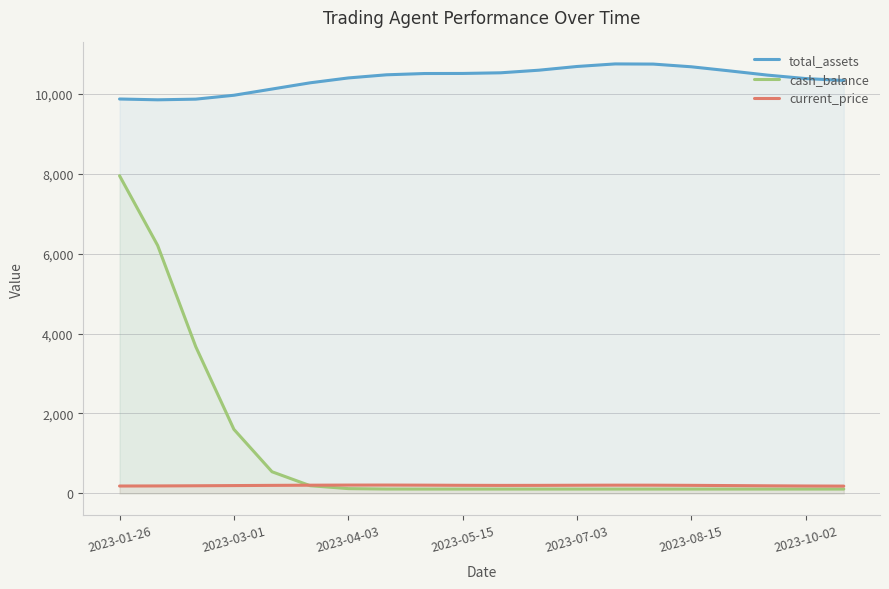

True or false: total_assets and current_price cross at least once.

False